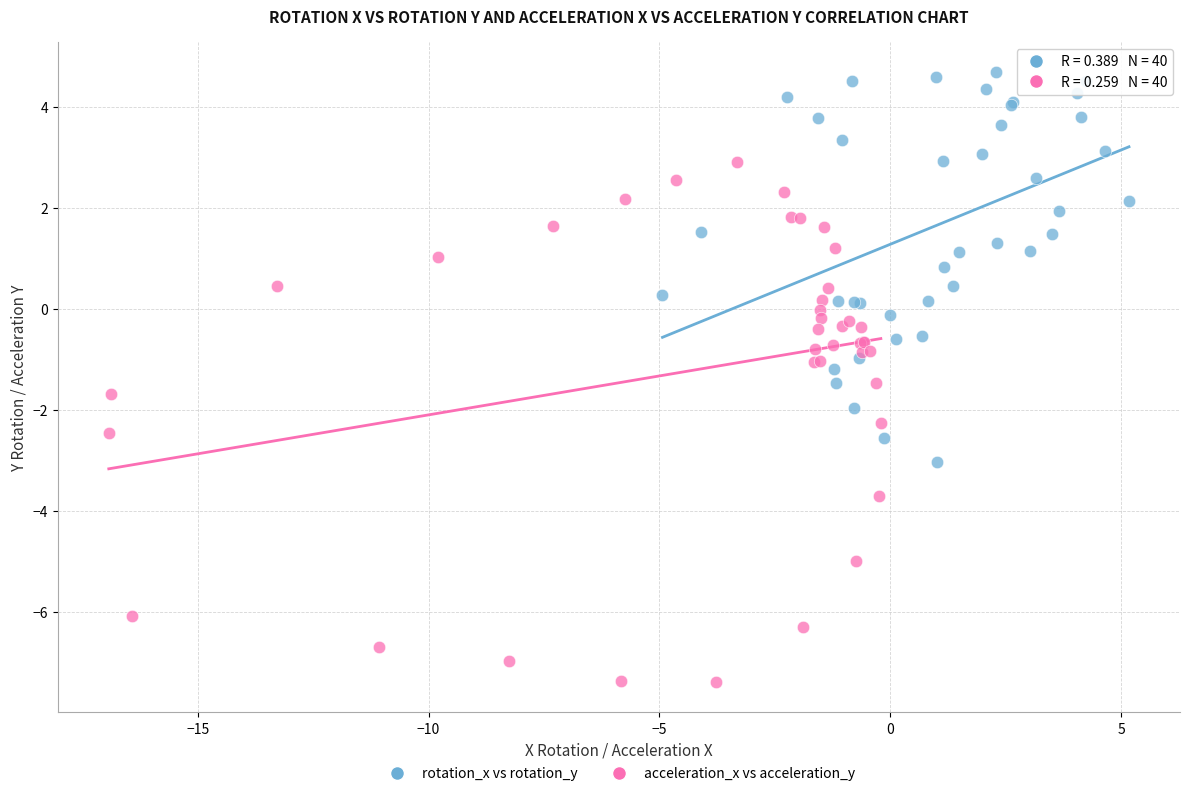

Which series reaches the minimum Y coordinate?

acceleration_x vs acceleration_y